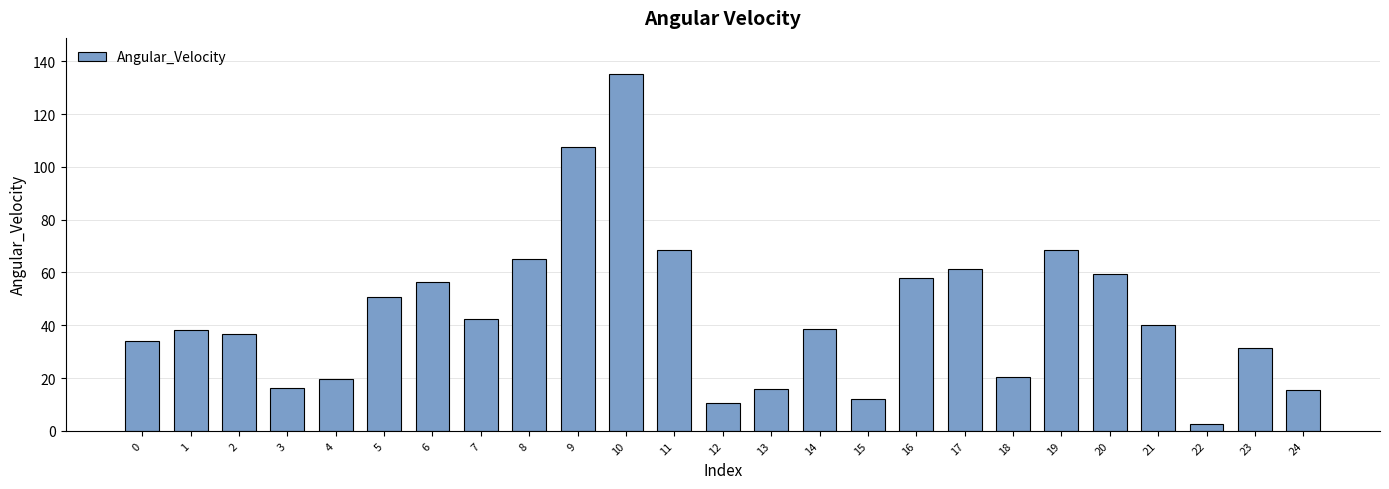

Approximately how many times larger is the value at 4 compared to 11?

0.3